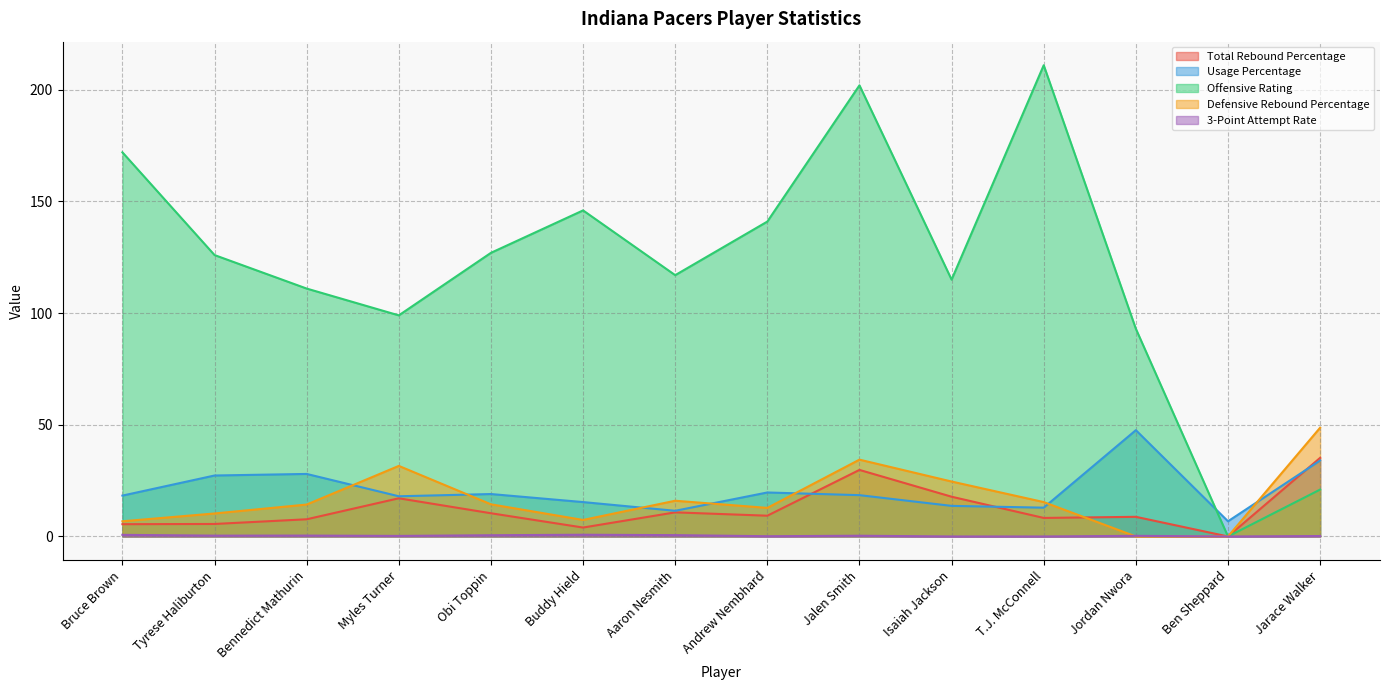

Reading left to right, list all the values displayed in this chart.

Total Rebound Percentage: 5.5	5.6	7.7	17.1	10.4	4.0	10.8	9.3	29.8	17.8	8.3	8.8	0.0	35.2
Usage Percentage: 18.3	27.3	28.0	18.0	19.0	15.4	11.5	19.7	18.5	13.7	12.9	47.6	6.8	34.0
Offensive Rating: 172.0	126.0	111.0	99.0	127.0	146.0	117.0	141.0	202.0	115.0	211.0	93.0	0.0	21.0
Defensive Rebound Percentage: 6.8	10.3	14.3	31.6	14.4	7.4	16.0	12.8	34.4	24.6	15.4	0.0	0.0	48.7
3-Point Attempt Rate: 0.7	0.4	0.4	0.2	0.6	0.8	0.6	0.1	0.3	0.0	0.0	0.3	0.0	0.2